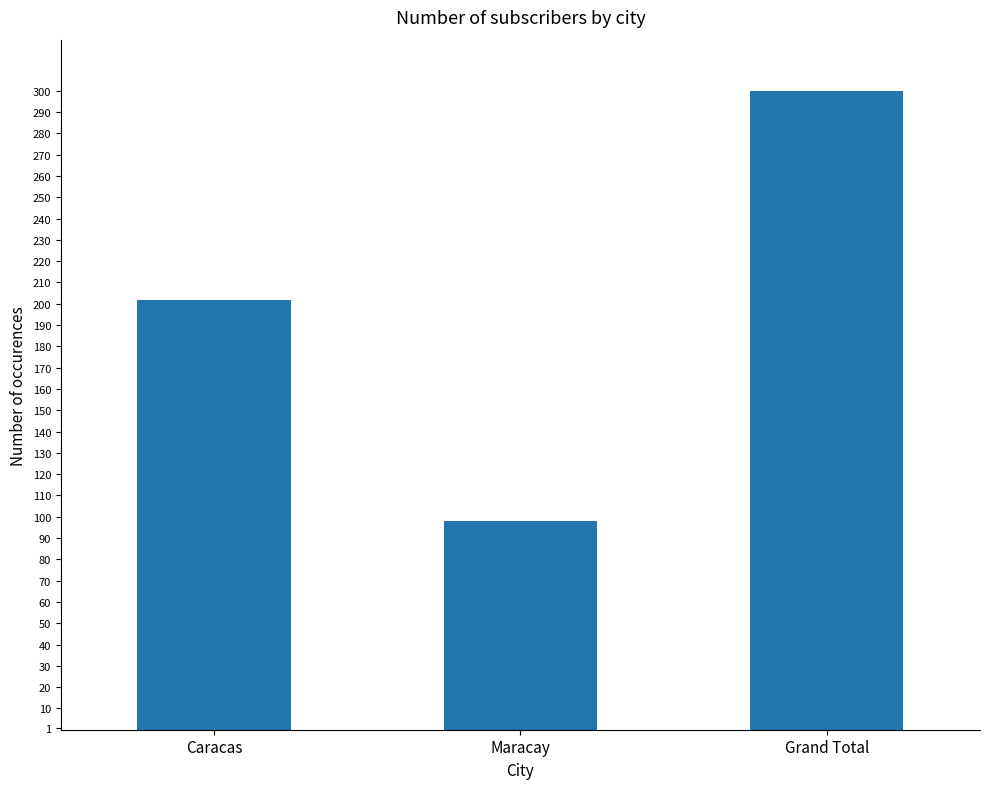

What is the label of the 3rd bar from the left?

Grand Total